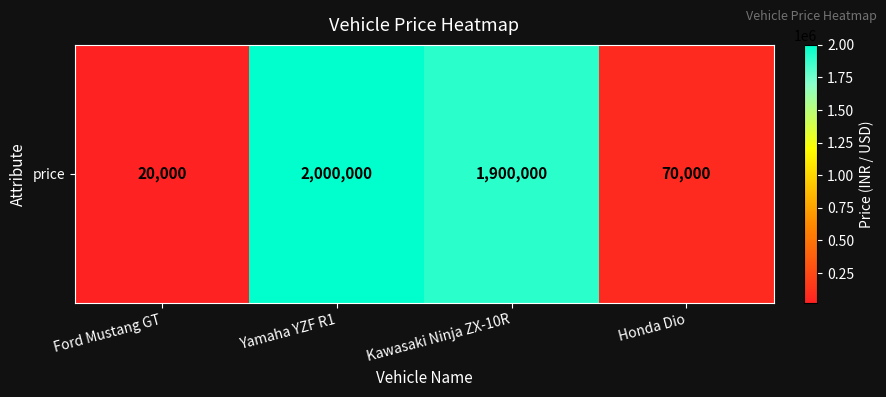

Reading left to right, what are all the values shown in this chart?

20000	2000000	1900000	70000